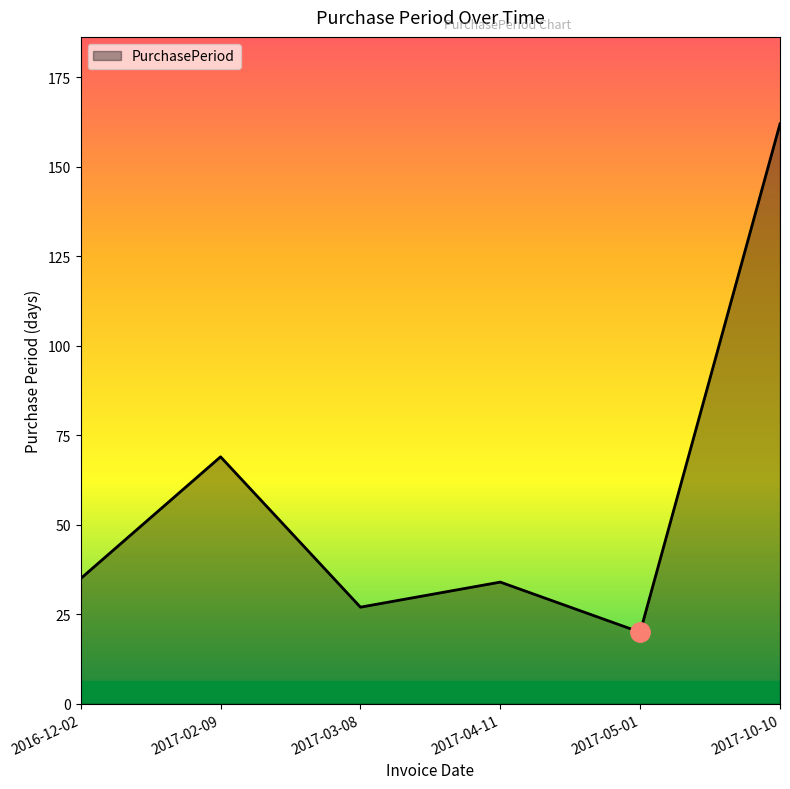

The value at 2016-12-02 is 35. True or false?

True